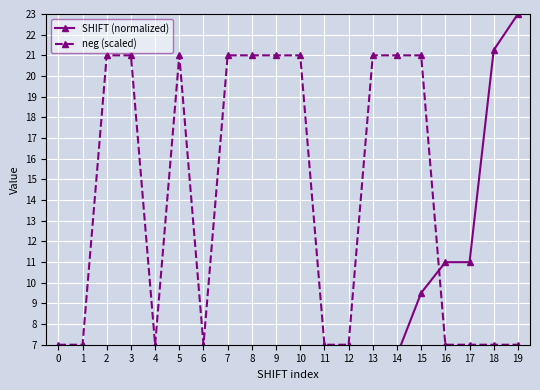

Rank the series by their maximum value, from lowest to highest.

neg (scaled), SHIFT (normalized)